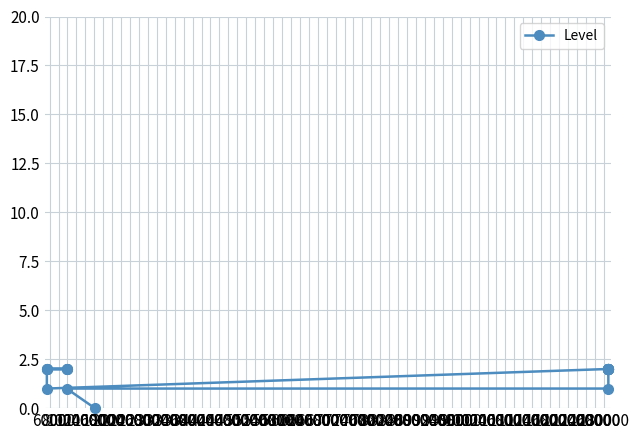

What is the value of the 7th point from the left?

2